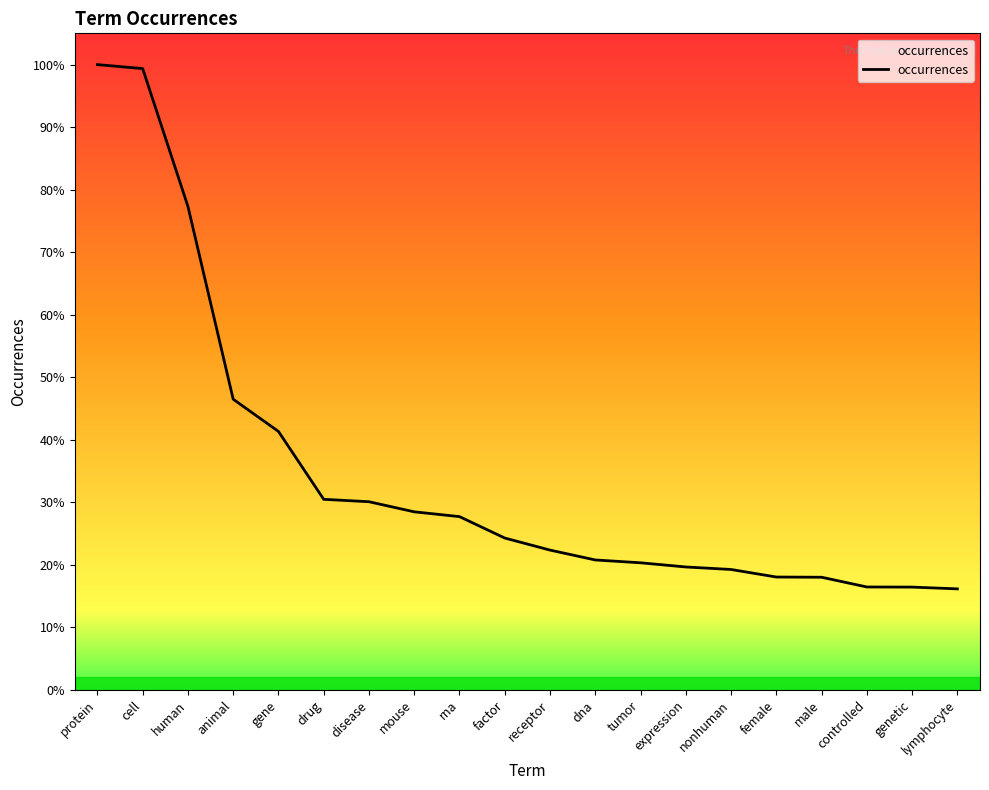

Reading left to right, what are all the values shown in this chart?

41890	41622	32391	19474	17316	12768	12607	11930	11609	10174	9367	8706	8516	8236	8068	7562	7548	6896	6888	6769